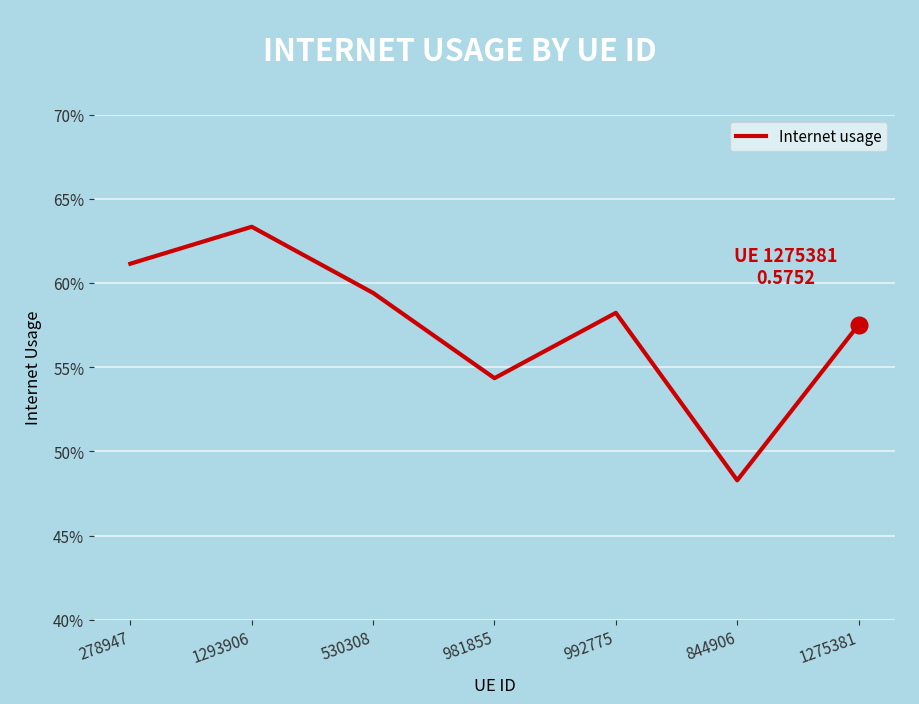

What is the change in value from 278947 to 844906?

-0.1